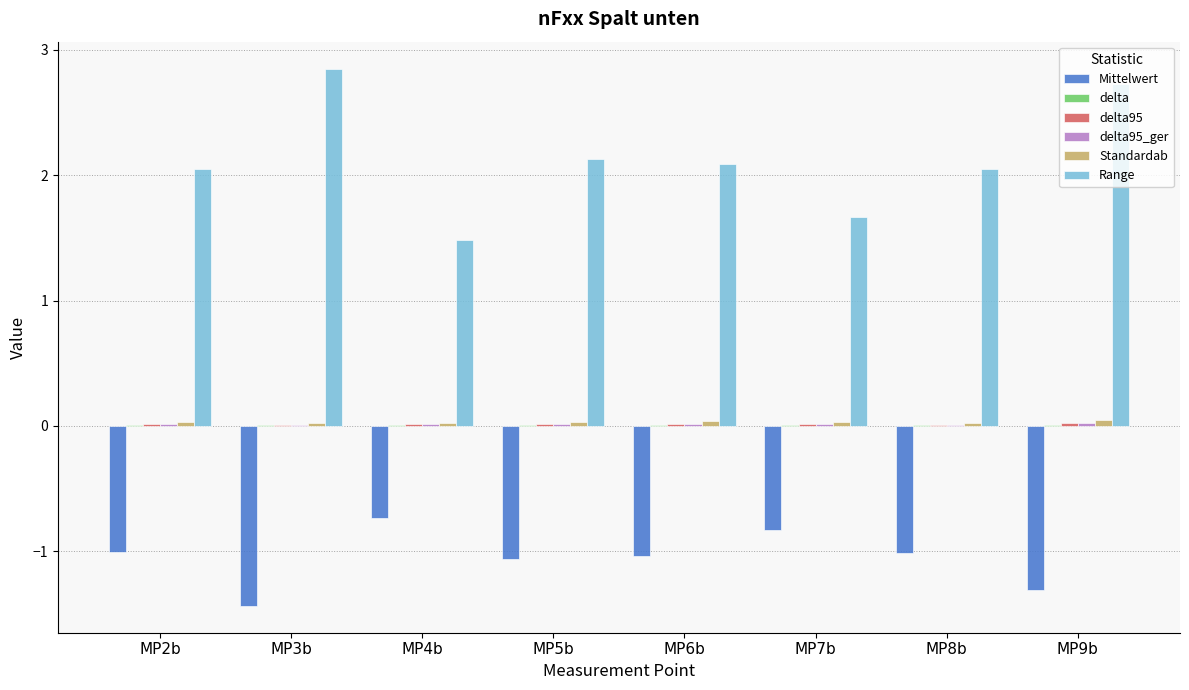

Are the bars grouped side by side (vs. stacked)?

Yes